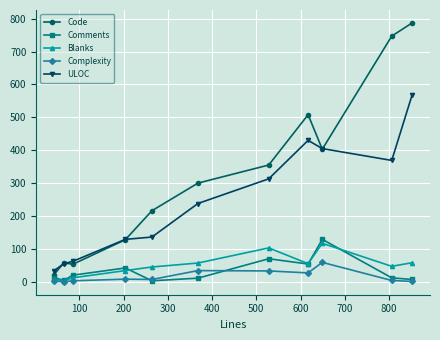

At how many categories does at least one series exceed 344?

5